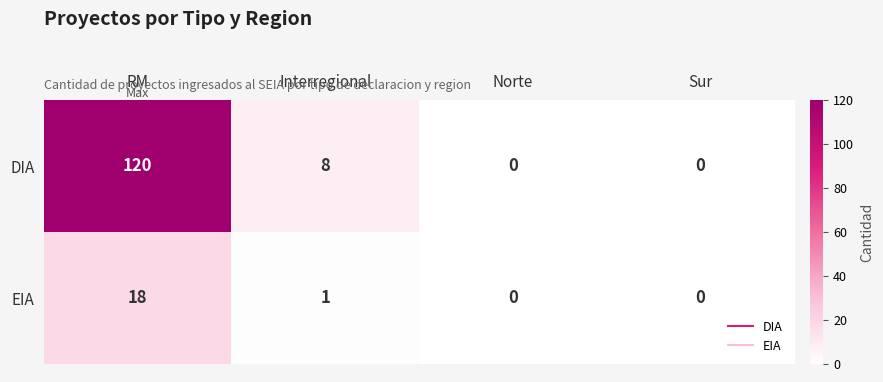

What is the difference between the maximum and minimum values in the DIA series?

120